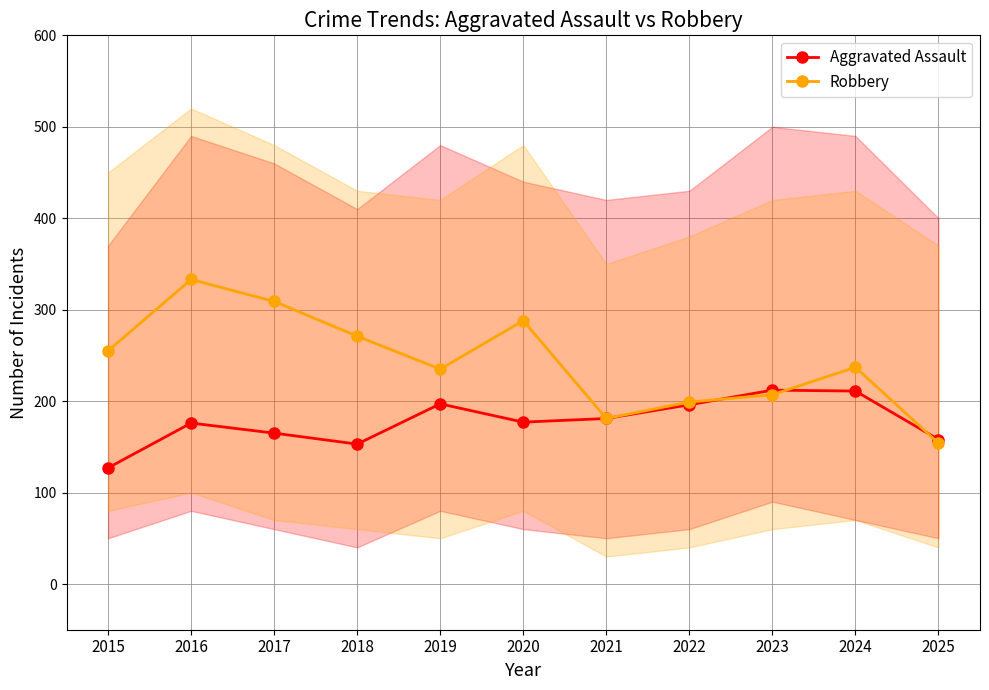

What is the value of the Robbery point at the 2nd from the left?

333